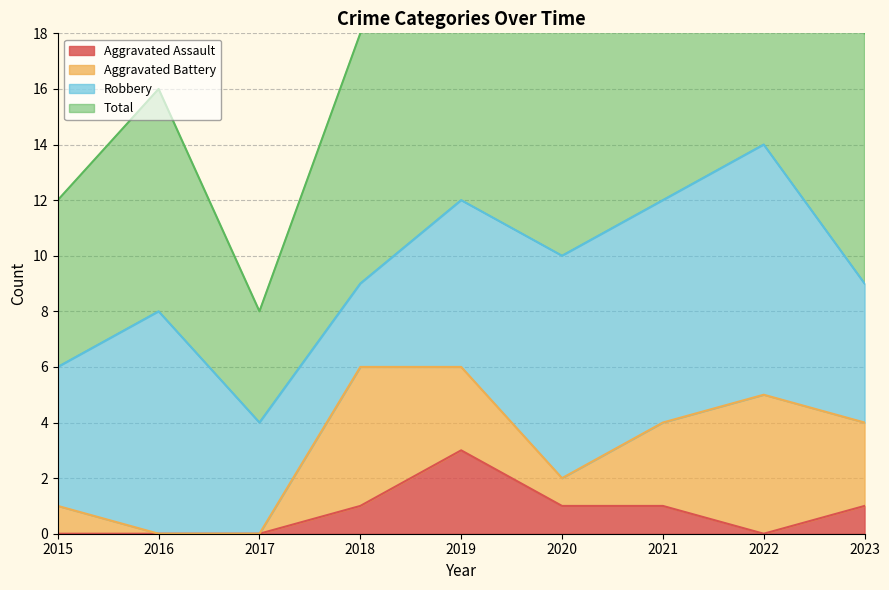

The value of Aggravated Assault at 2017 is 0. True or false?

True